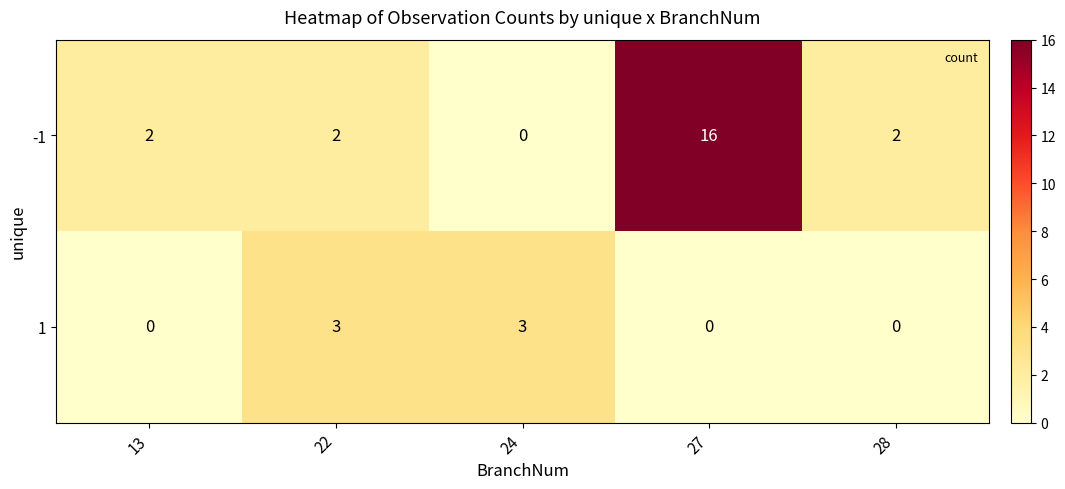

True or false: -1 has a value of 1 at 22.

False